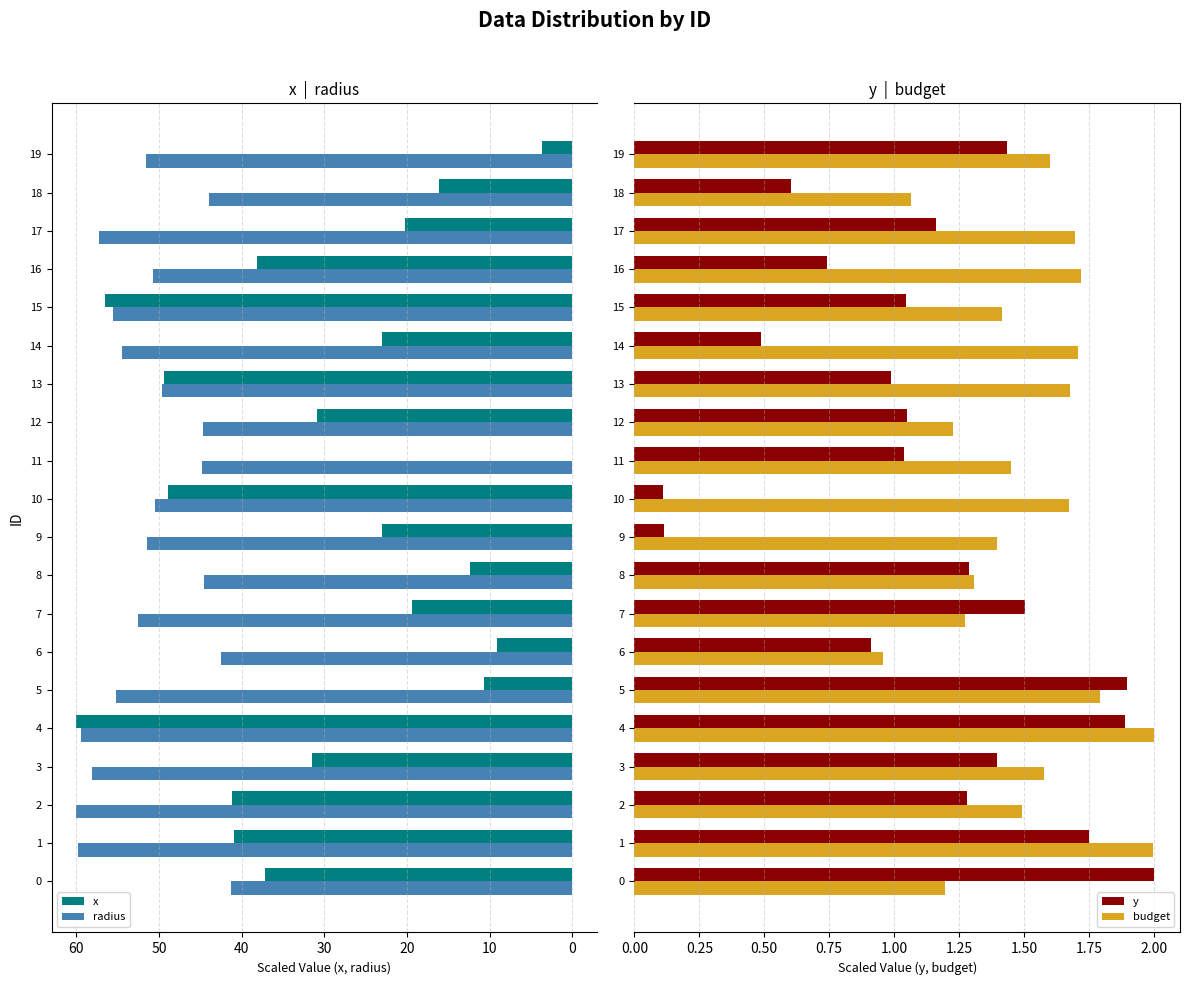

Are the bars grouped side by side (vs. stacked)?

Yes